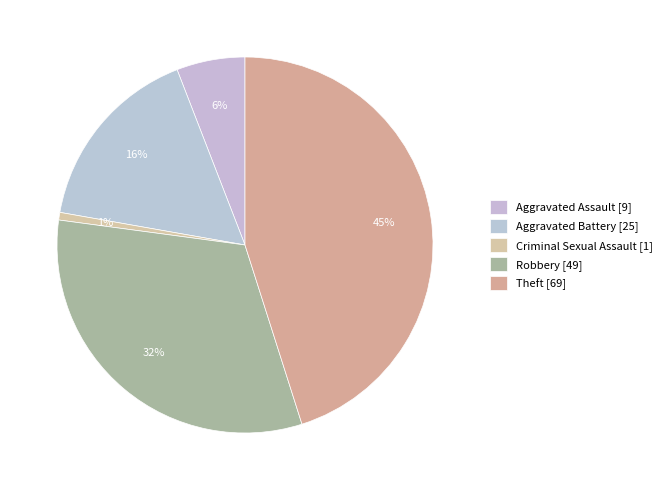

Count the number of slices in the pie.

5